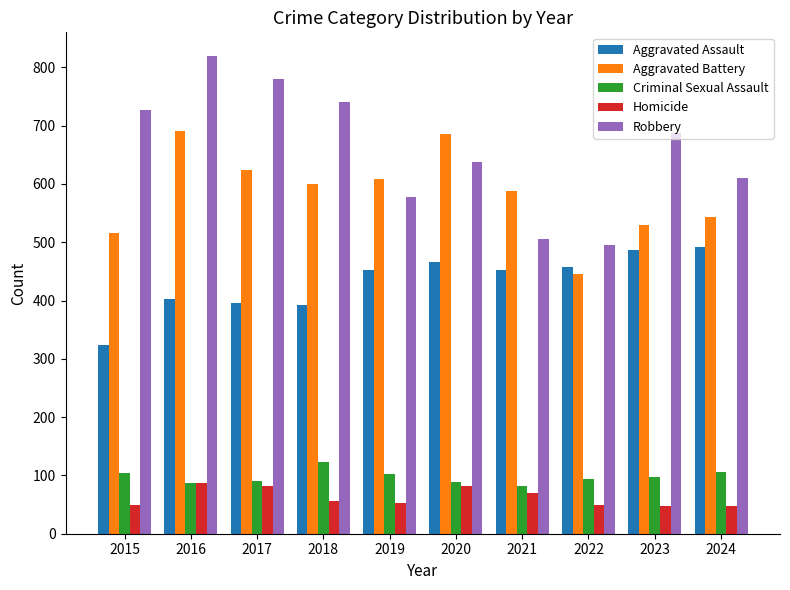

What is the difference between the maximum and minimum values in the Homicide series?

39